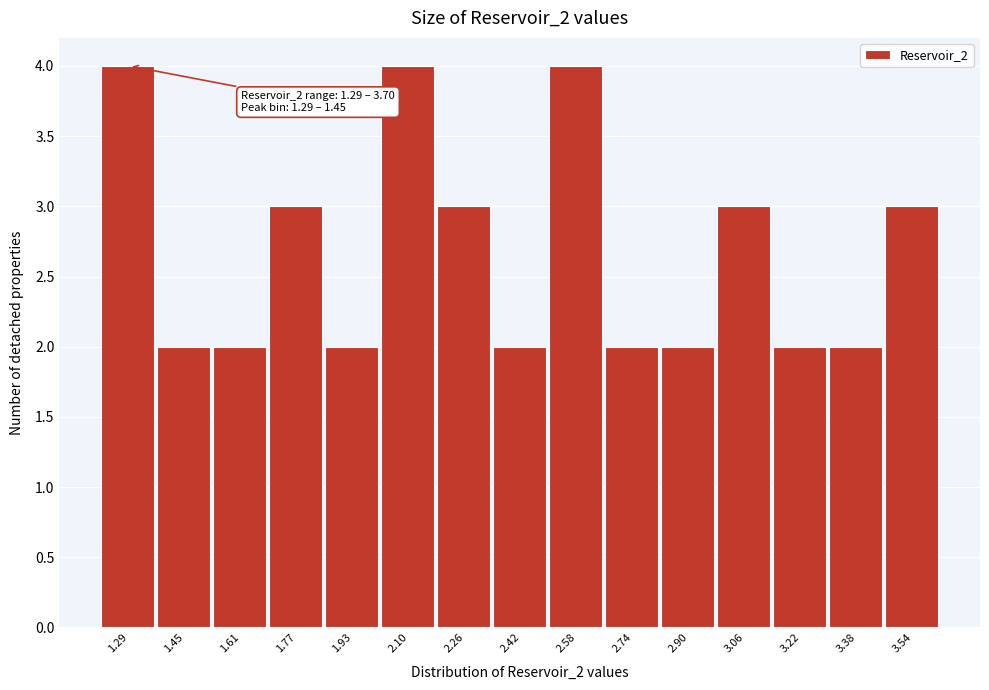

Reading left to right, extract all data points from this chart.

4	2	2	3	2	4	3	2	4	2	2	3	2	2	3